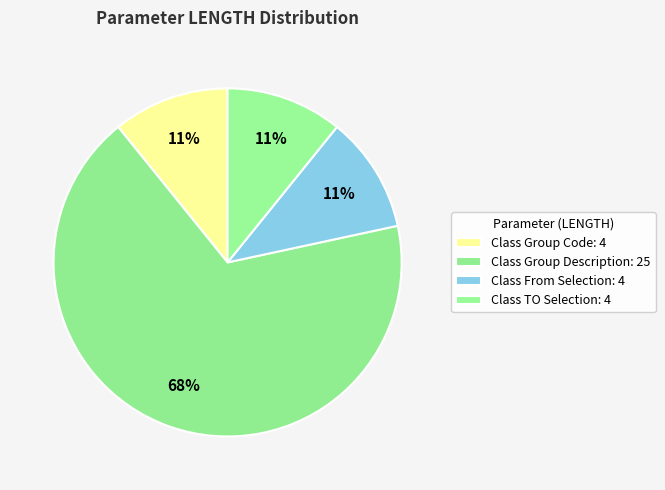

To the nearest percent, what is the average slice percentage?

25%